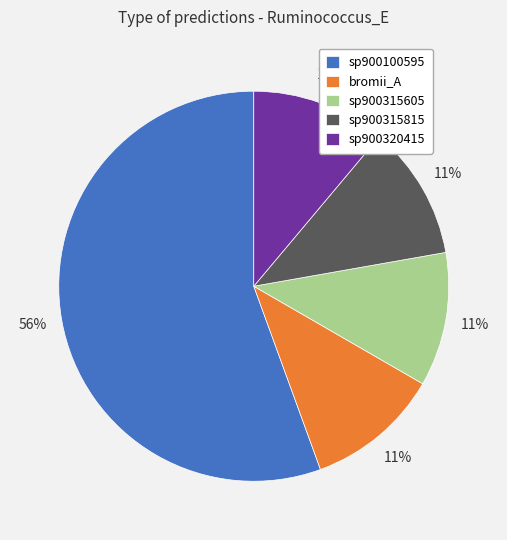

To the nearest percent, what is the average slice percentage?

20%